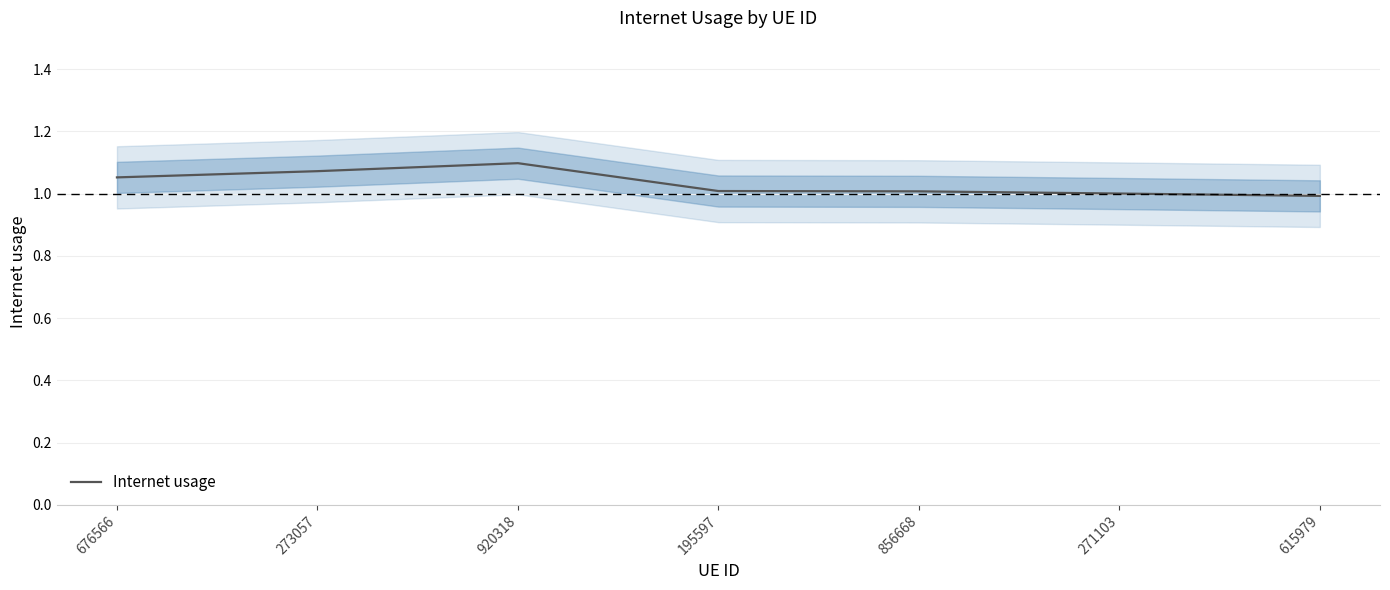

What is the average value?

1.0